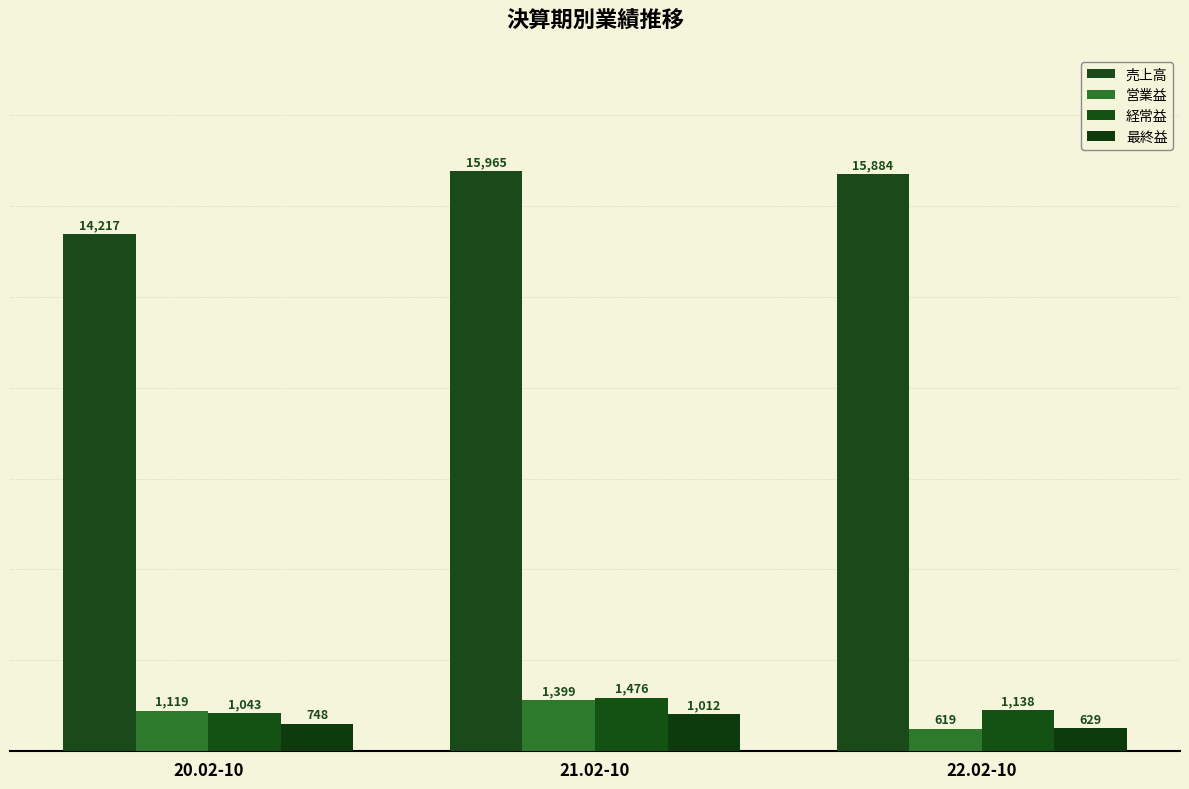

What is the smallest value displayed?

619